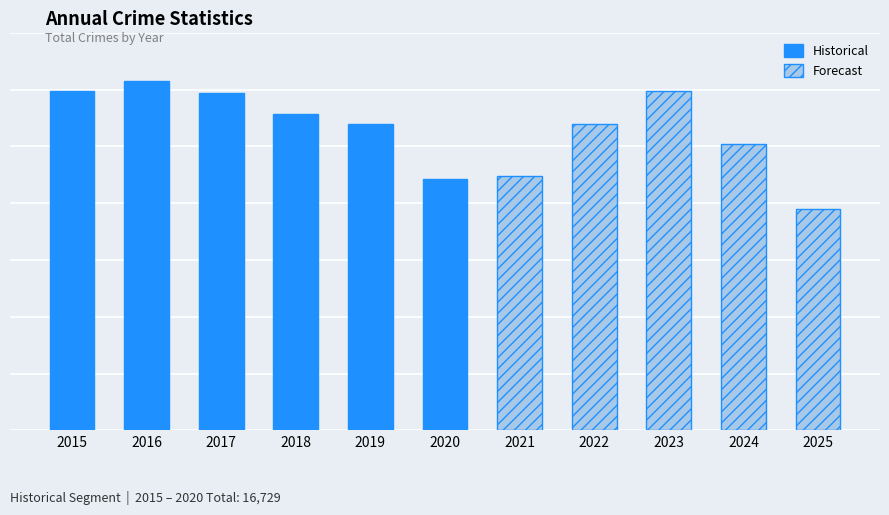

Reading right to left, transcribe all the data shown in this chart.

1949	2525	2988	2698	2237	2211	2700	2787	2973	3071	2987